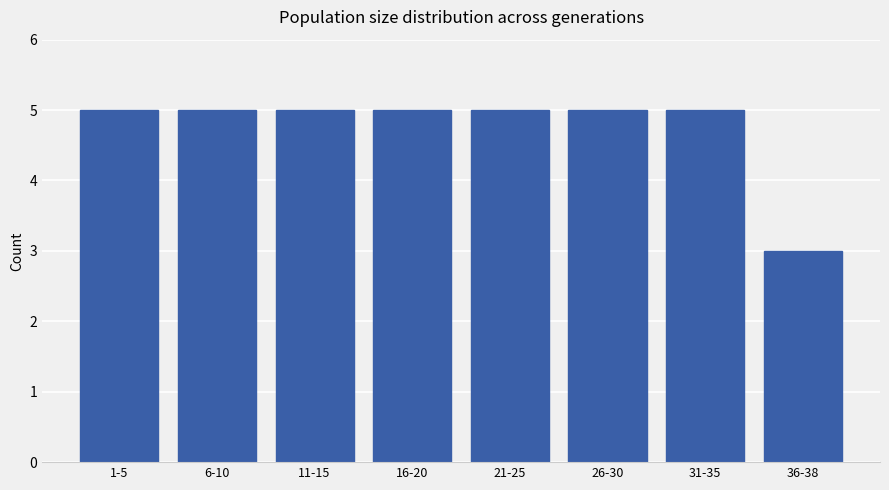

Reading left to right, list all the values displayed in this chart.

5	5	5	5	5	5	5	3